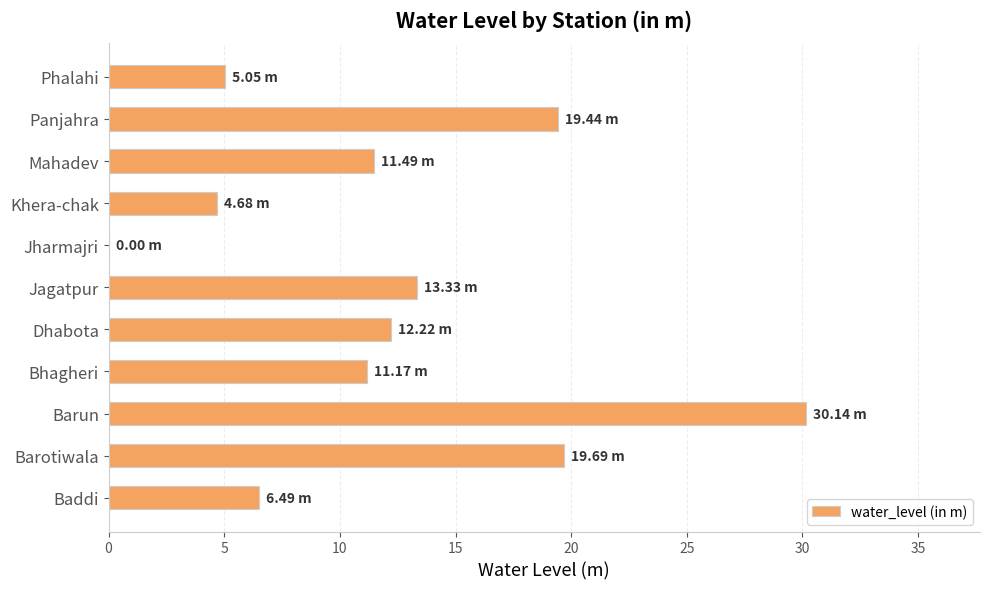

What is the ratio of the value at Phalahi to the value at Baddi?

0.8